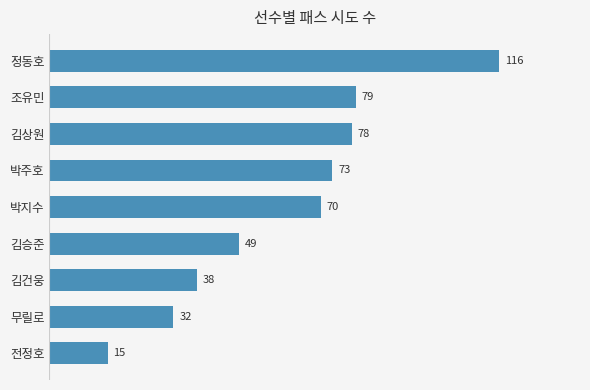

List the labels in order of value, smallest first.

전정호, 무릴로, 김건웅, 김승준, 박지수, 박주호, 김상원, 조유민, 정동호